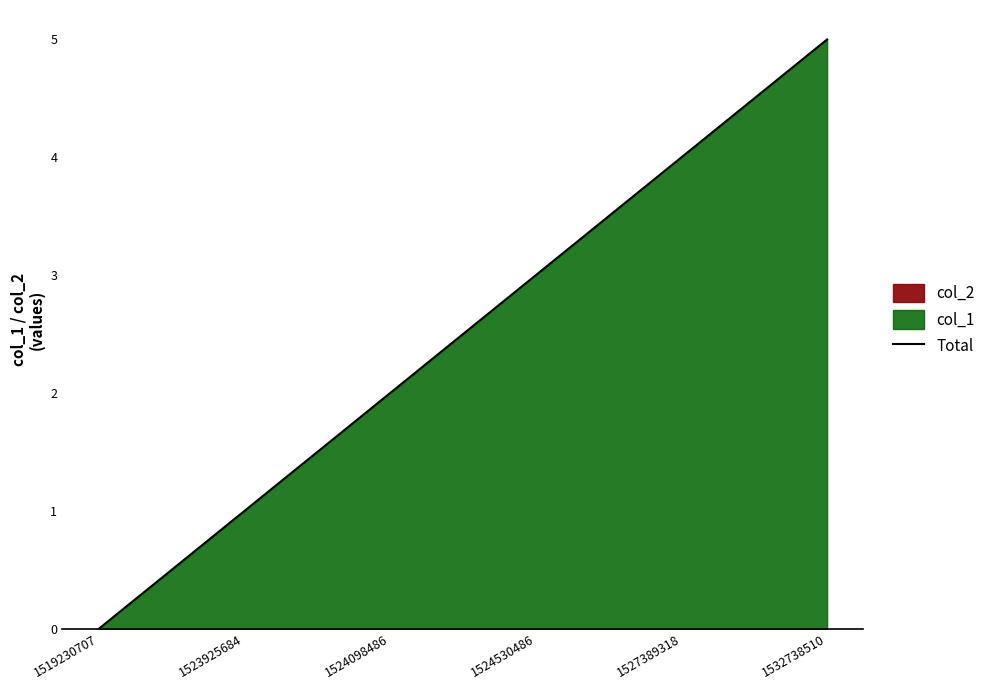

Rank the categories by value from highest to lowest.

1532738510, 1527389318, 1524530486, 1524098486, 1523925684, 1519230707